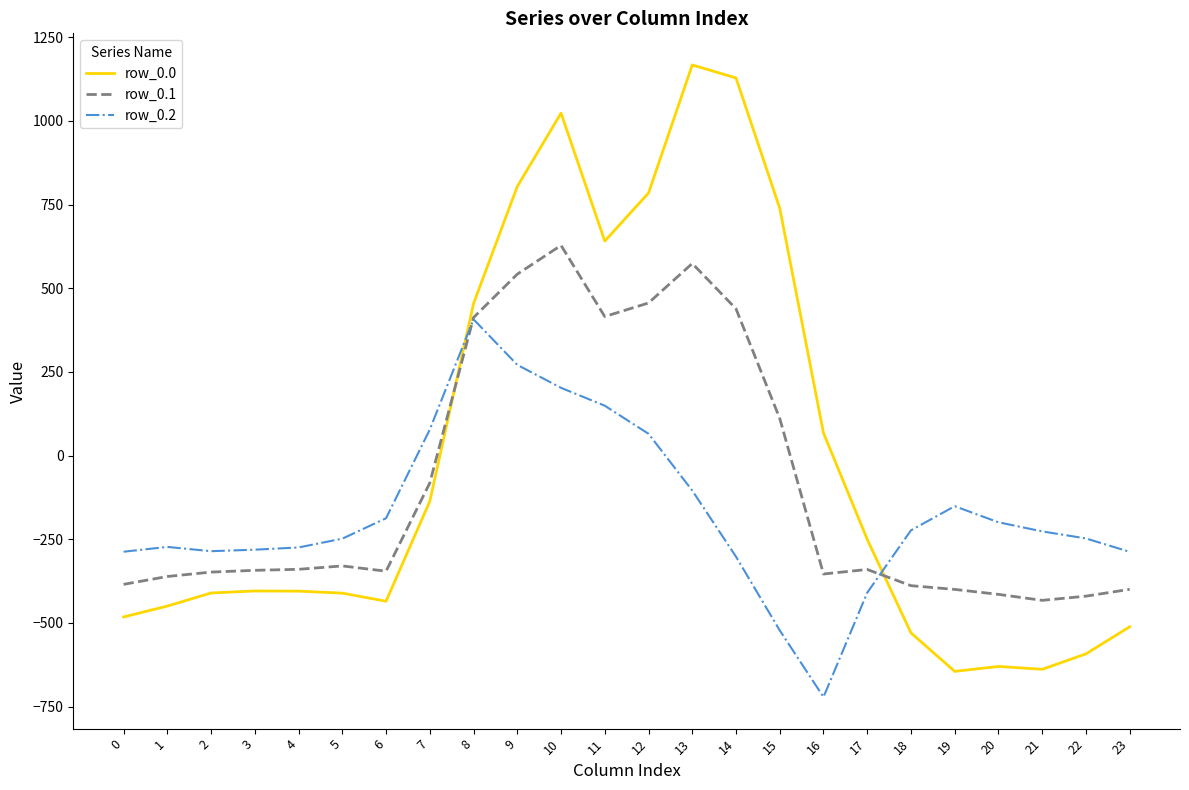

Which series has the largest range (max minus min)?

row_0.0